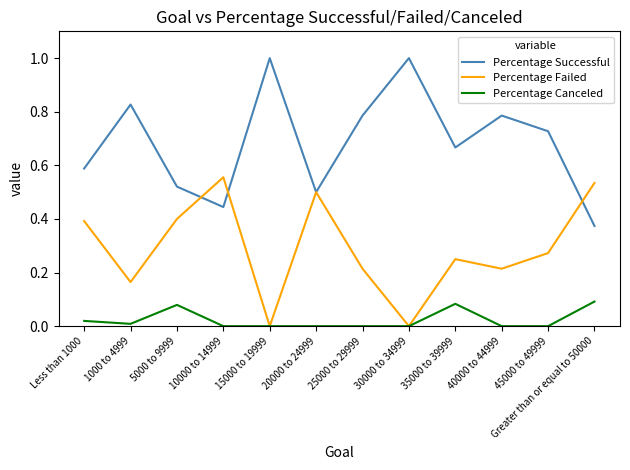

True or false: Percentage Failed has more than 0 interior local peaks.

True